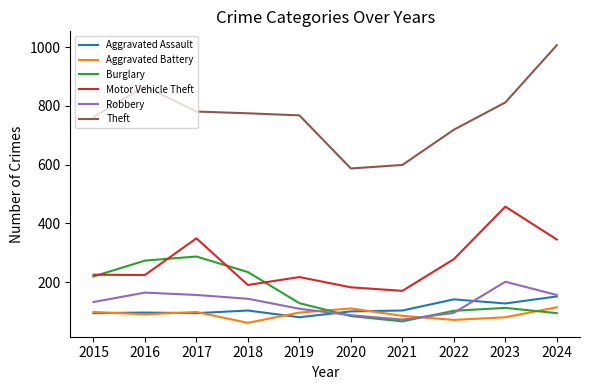

What is the highest value of the Aggravated Battery series?

114